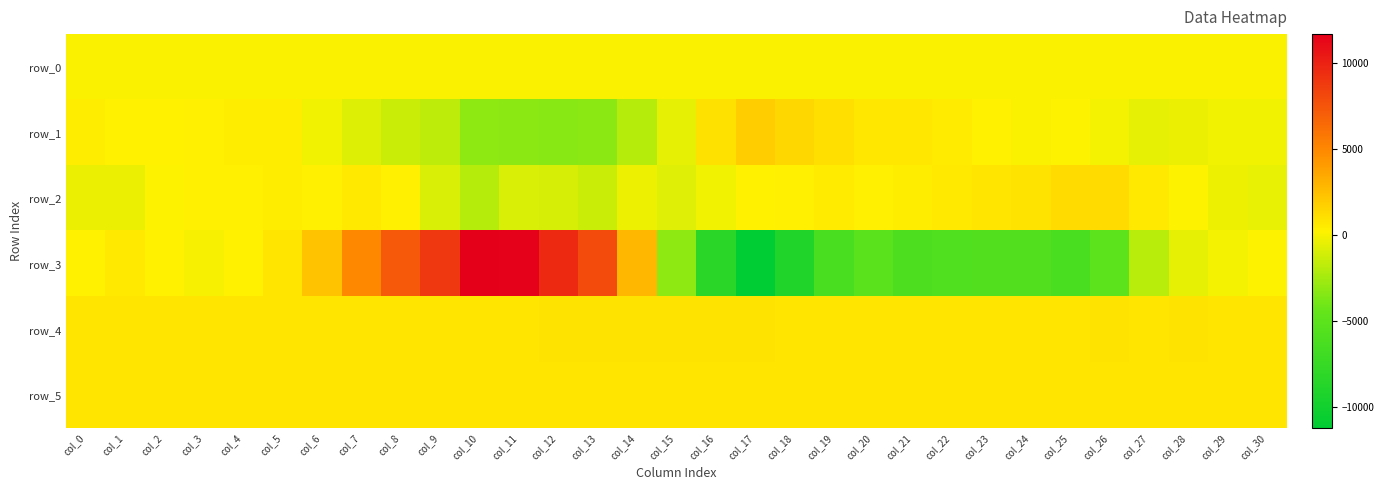

At which label does row_0 reach its peak?

col_30